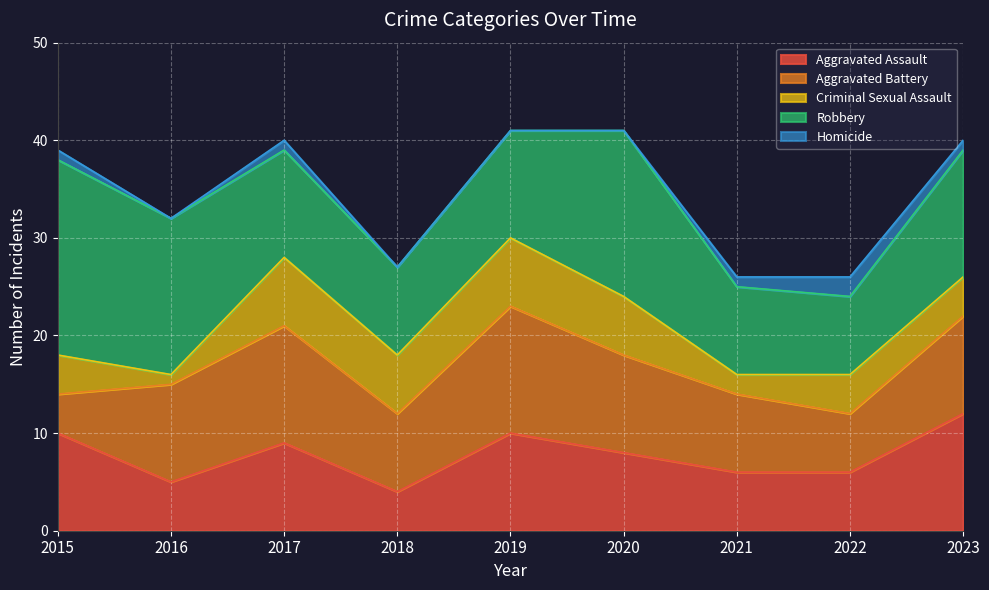

How many data points in Homicide are above 1?

1